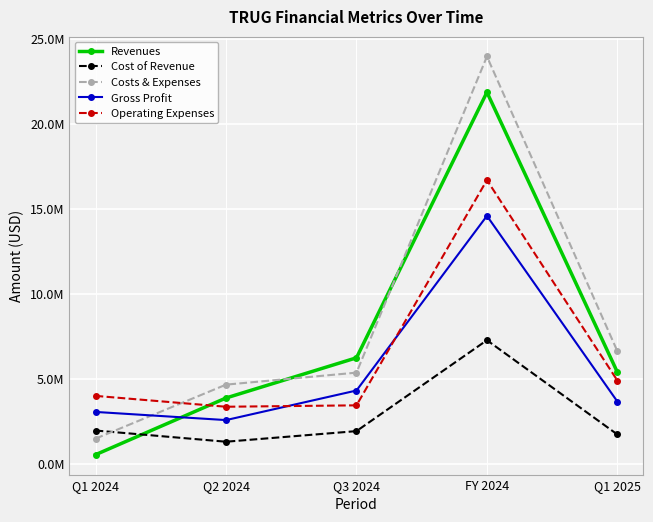

List the series in order of their overall mean, lowest first.

Cost of Revenue, Gross Profit, Operating Expenses, Revenues, Costs & Expenses